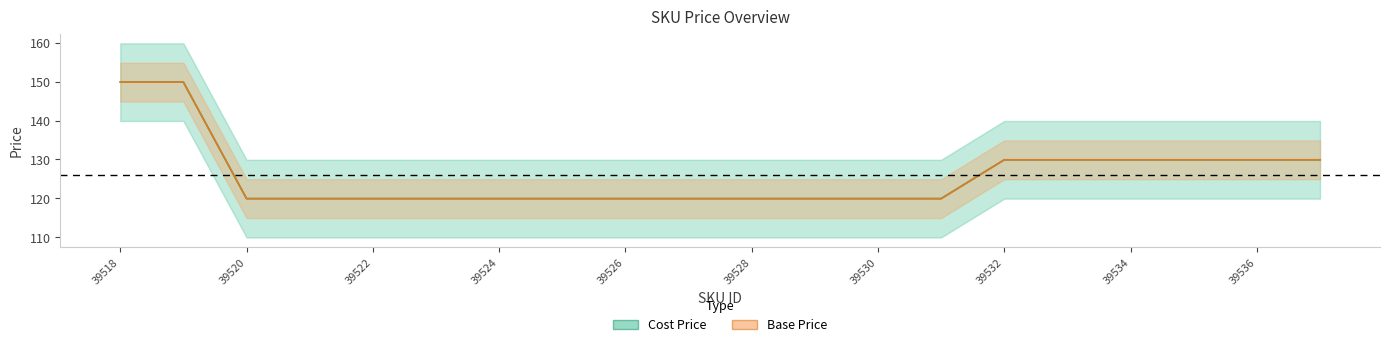

At 17, list the series in order from smallest to largest.

Cost Price, Base Price